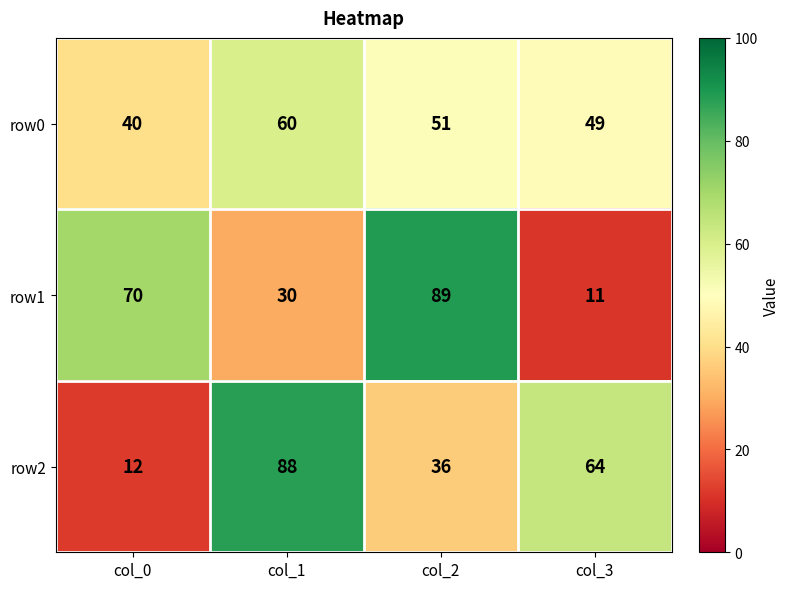

At which label does row2 reach its minimum?

col_0